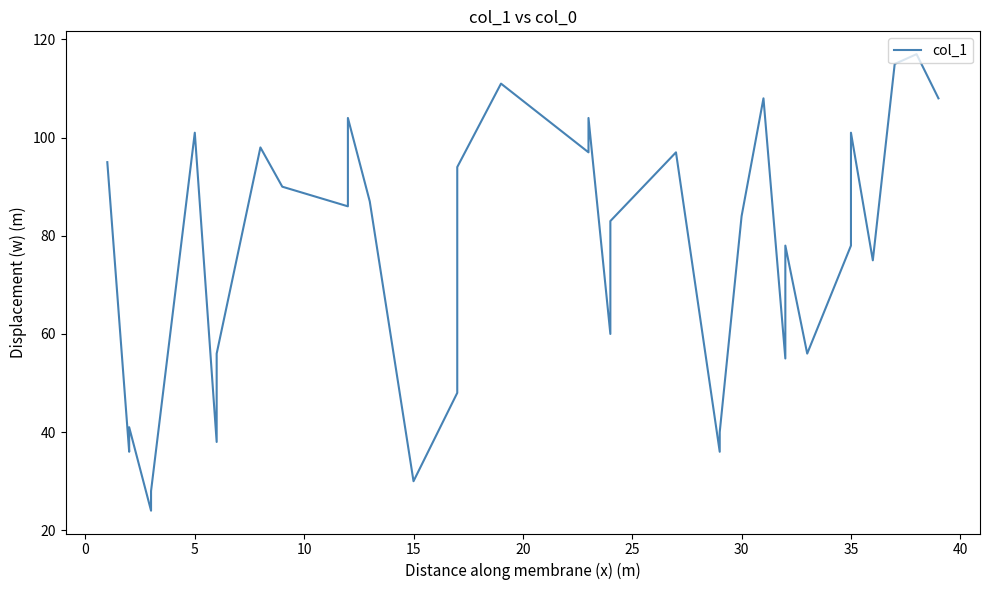

Approximately how many times larger is the value at 39 compared to 13?

1.2